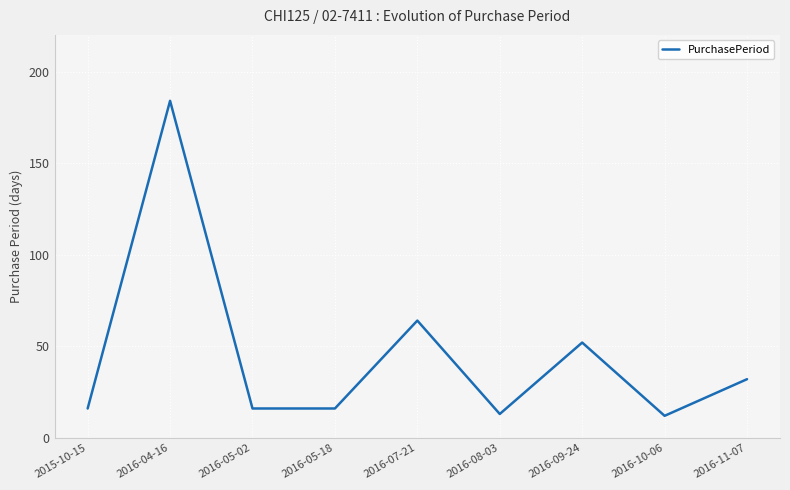

What position from the right is 2016-05-02?

7